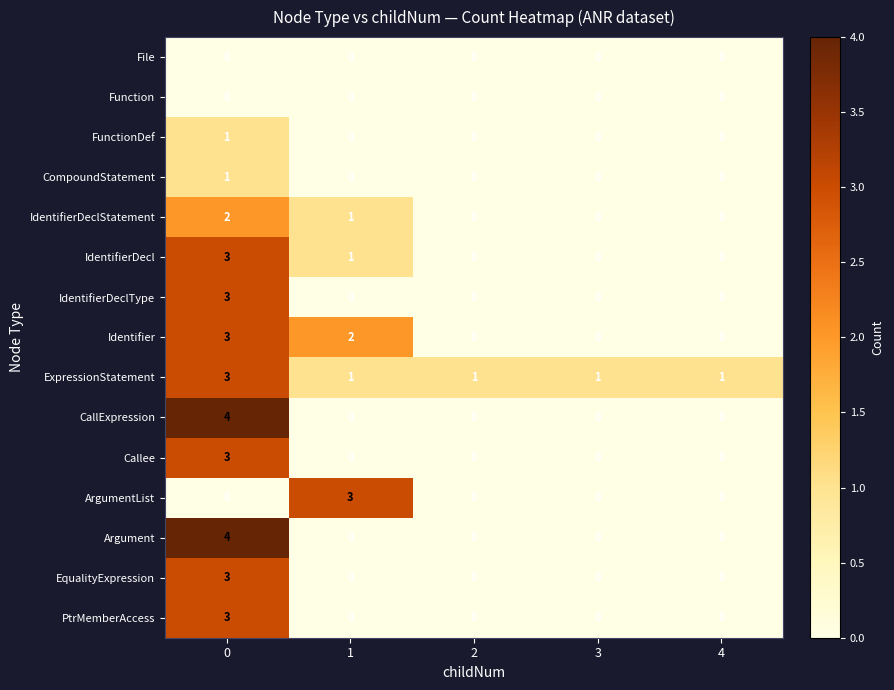

At how many categories does at least one series exceed 0?

5